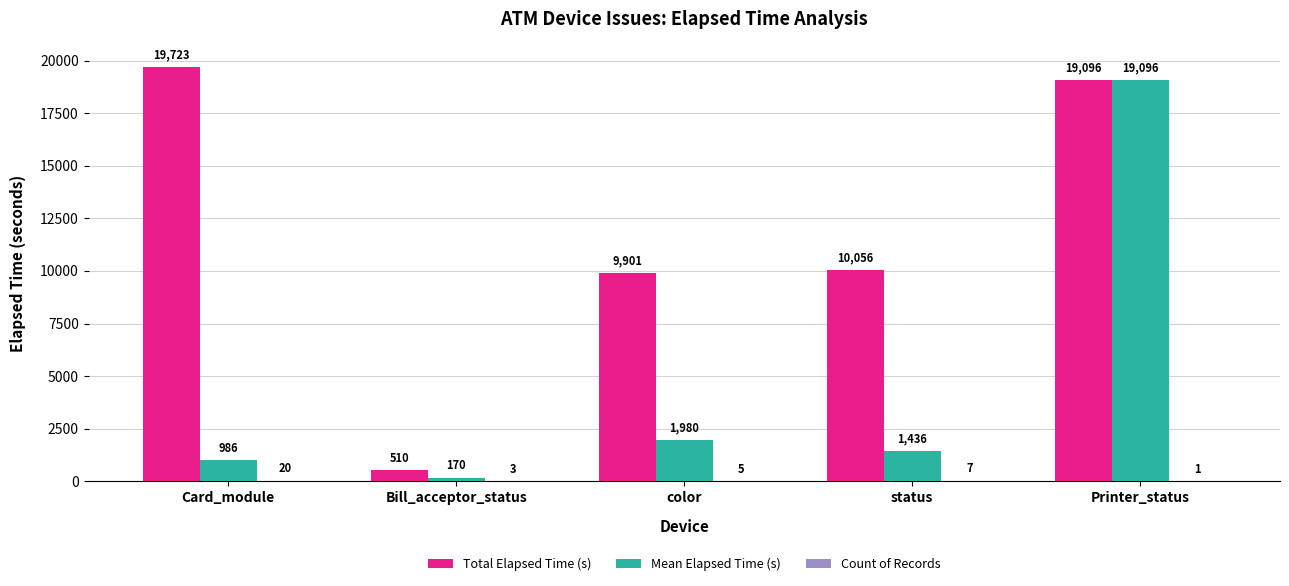

Between Card_module and status, which series saw the biggest shift?

Total Elapsed Time (s)